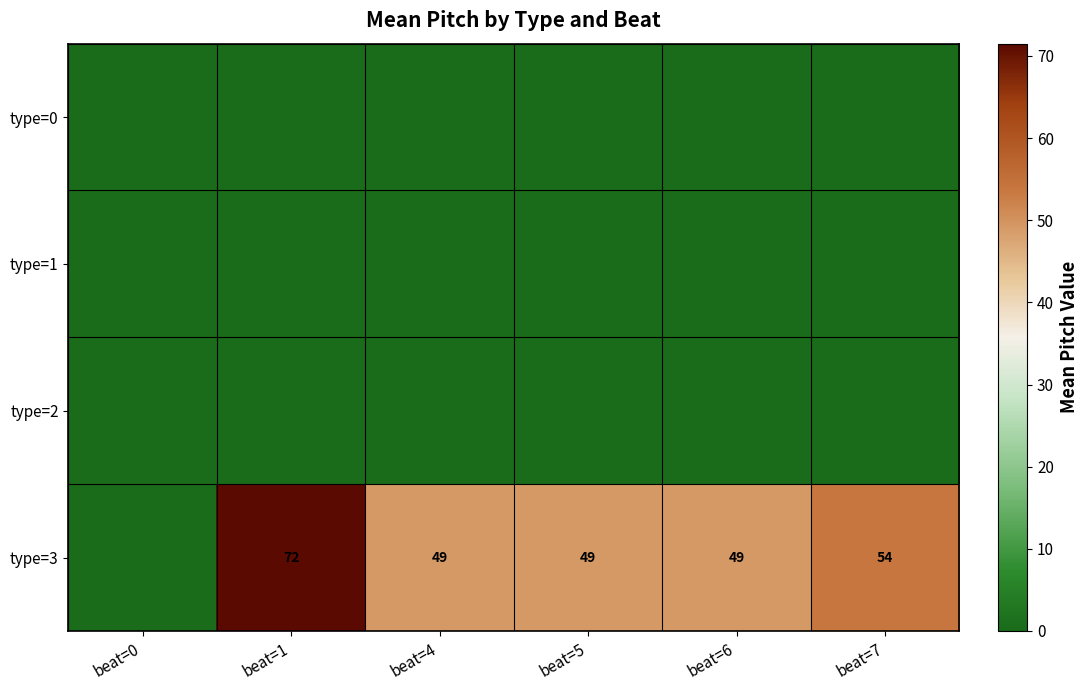

The value of type=3 at beat=4 is 26. True or false?

False